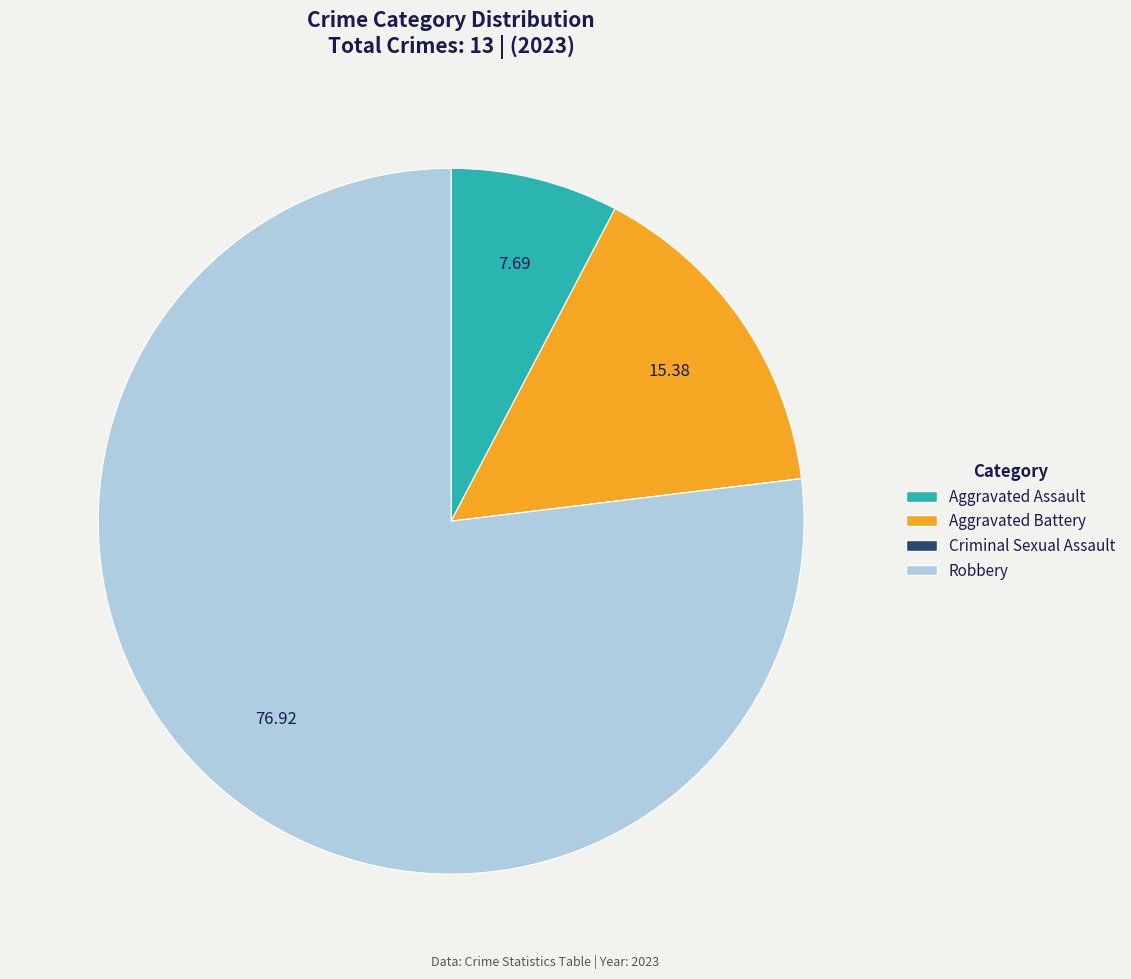

Is the sum of Aggravated Assault and Robbery greater than half?

Yes